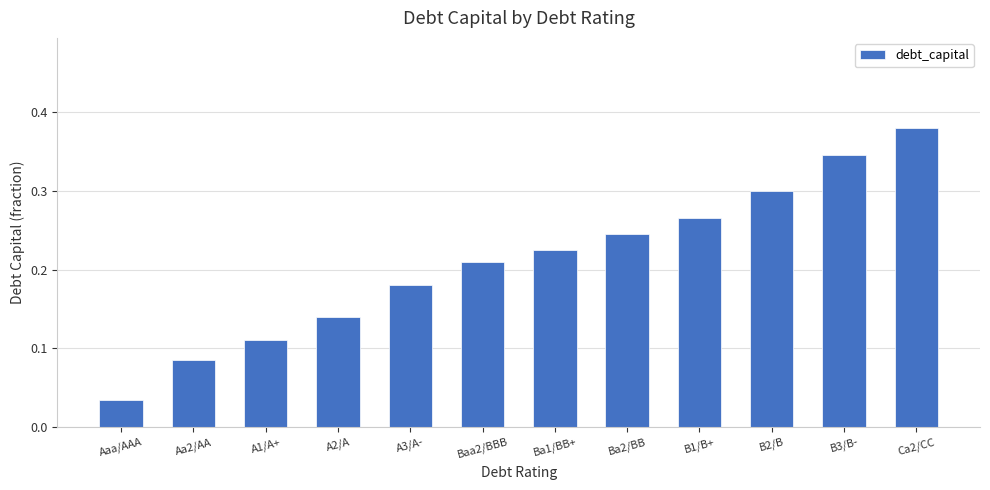

Rank the categories by value from lowest to highest.

Aaa/AAA, Aa2/AA, A1/A+, A2/A, A3/A-, Baa2/BBB, Ba1/BB+, Ba2/BB, B1/B+, B2/B, B3/B-, Ca2/CC